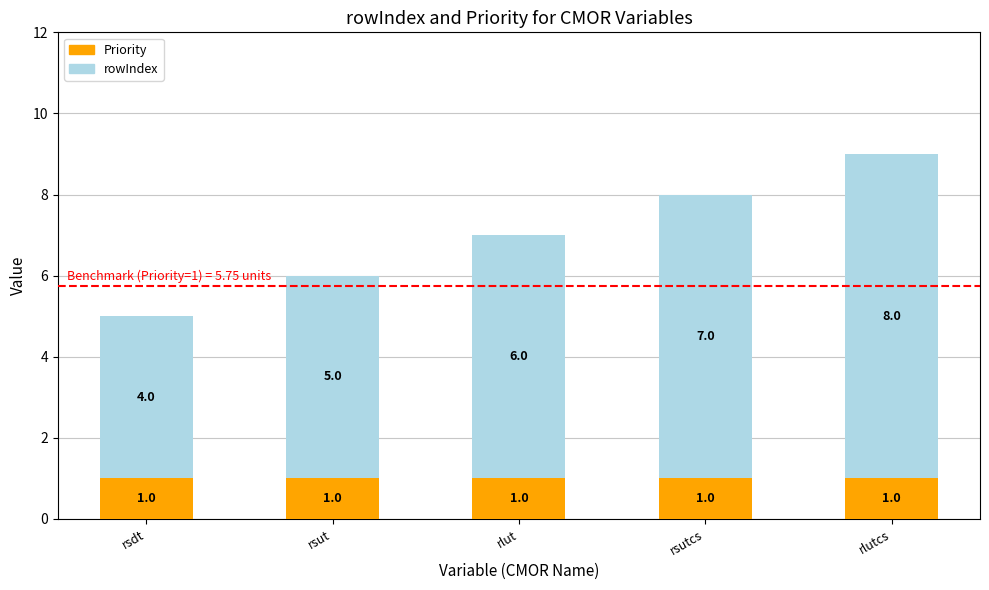

What is the total value across all series at rsut?

6